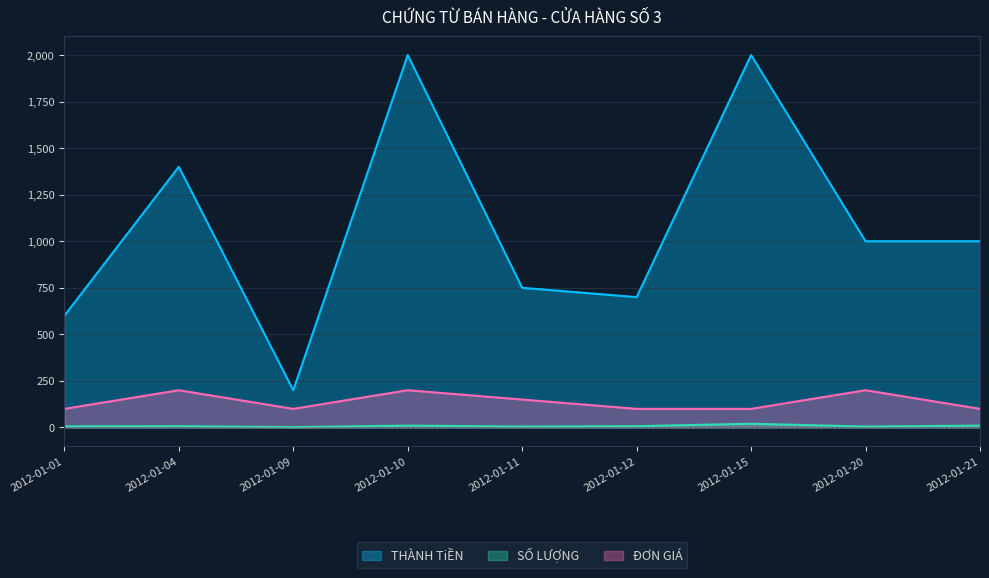

How many interior local valleys does the ĐƠN GIÁ series have?

1